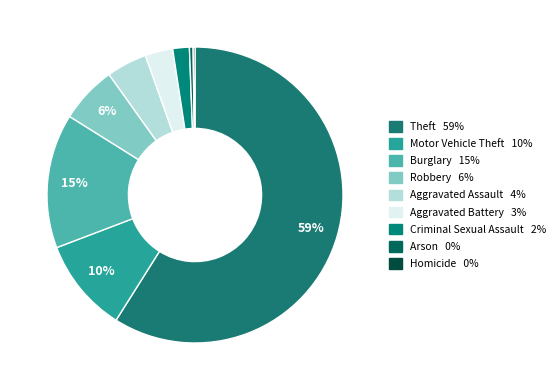

True or false: Burglary accounts for 21% of the total.

False